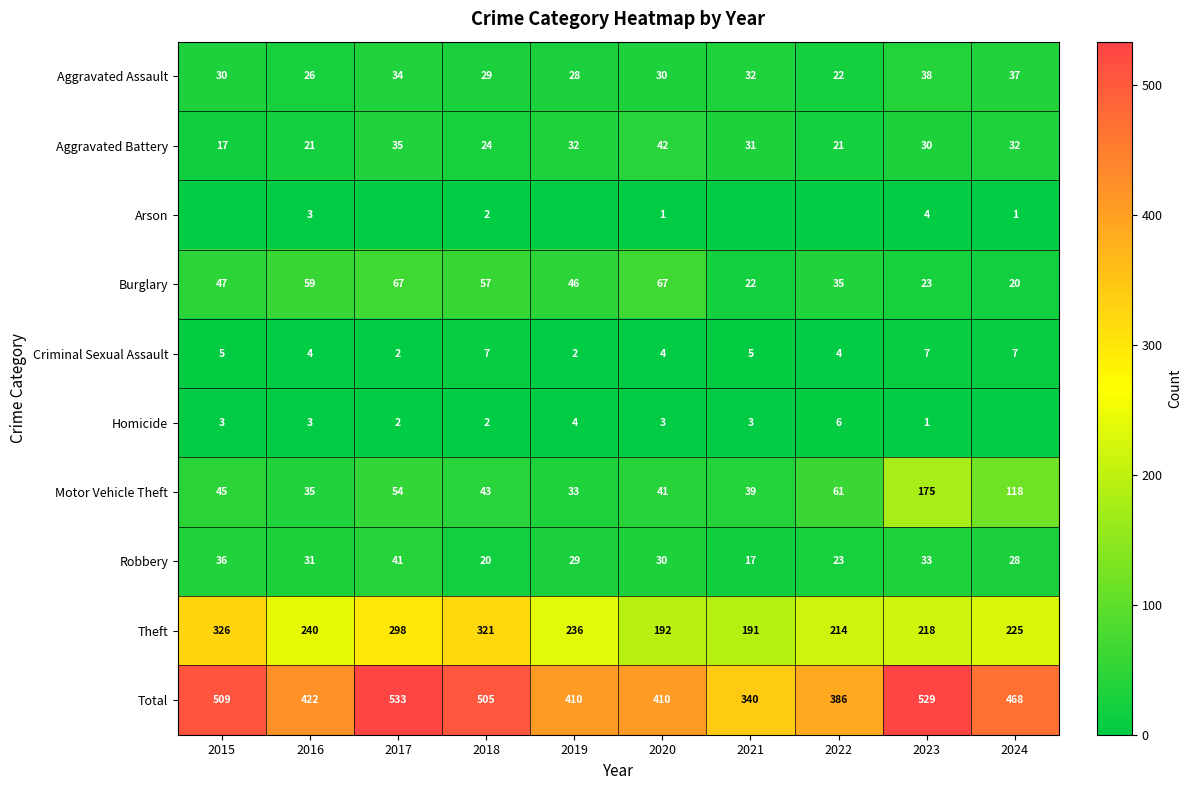

Which label corresponds to the largest value in the chart?

2017